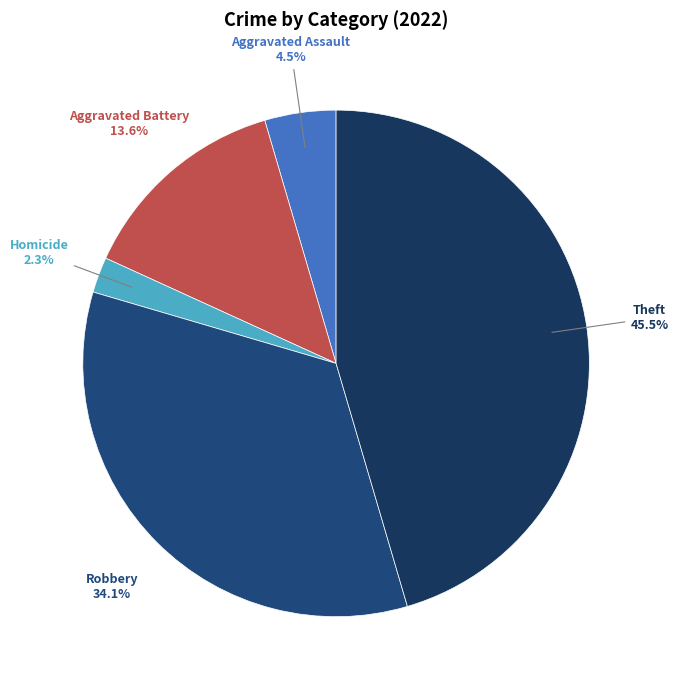

Does any single category account for the majority?

No